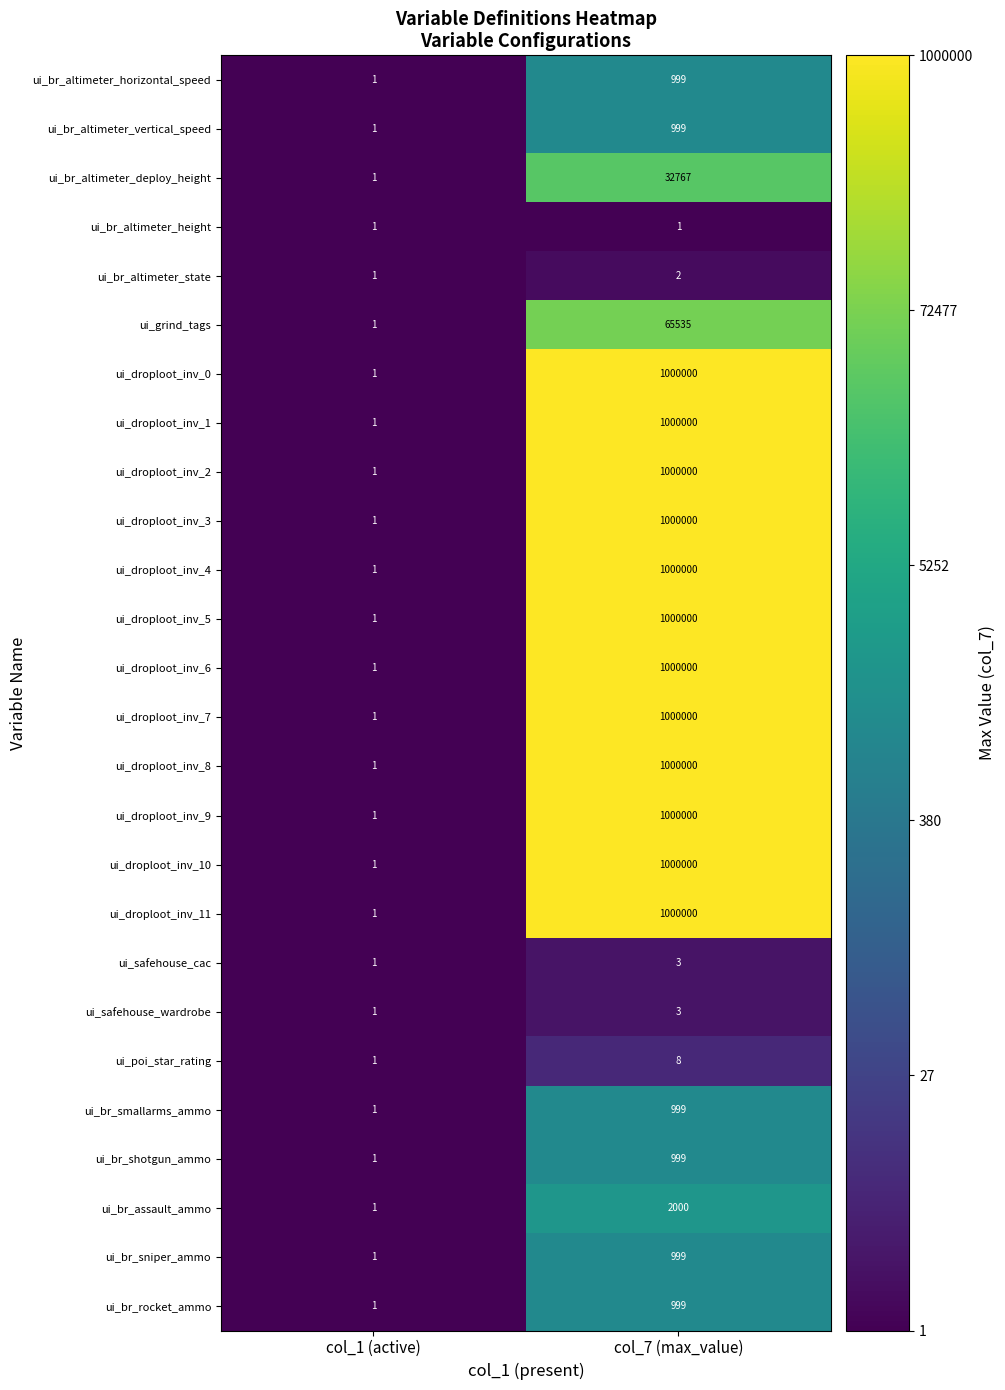

How many values in the ui_br_altimeter_state series are below 2?

1